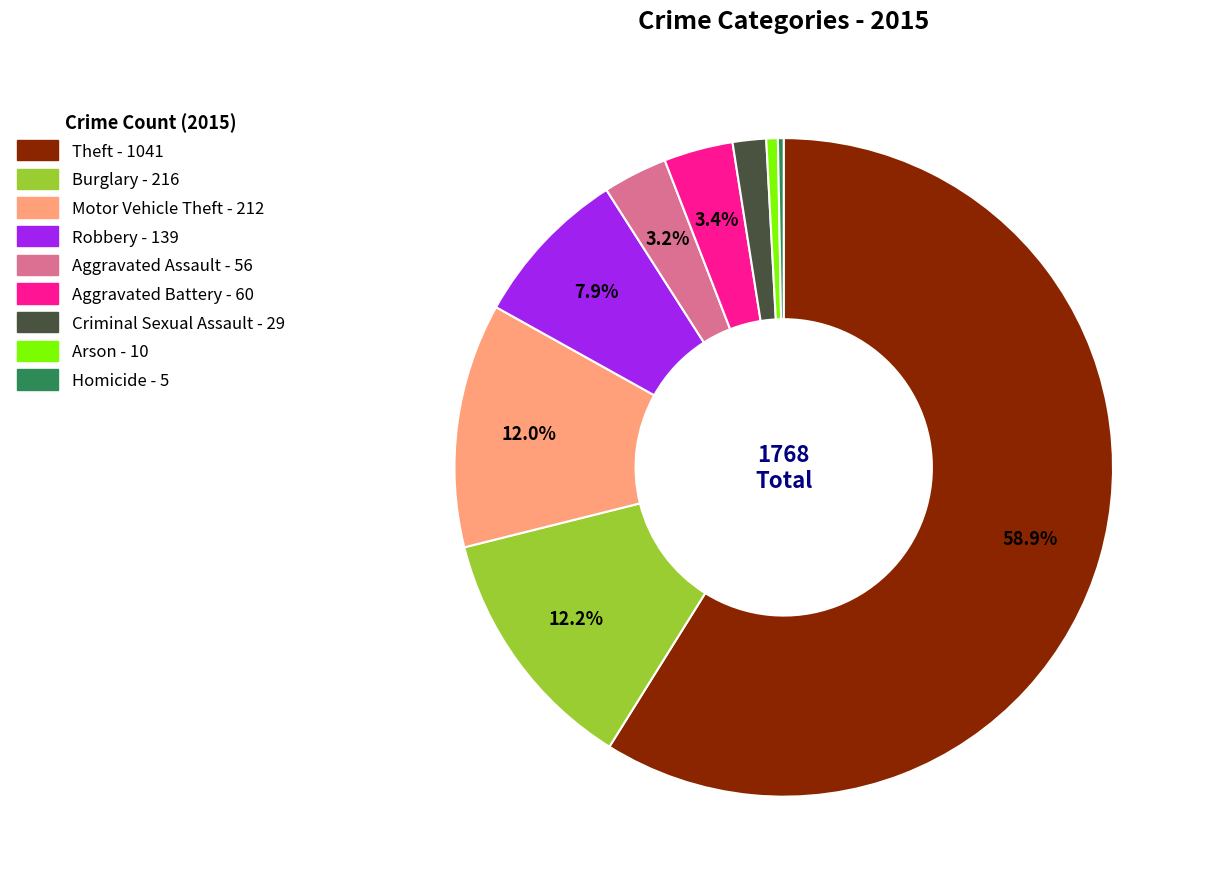

How many slices are in this pie chart?

9